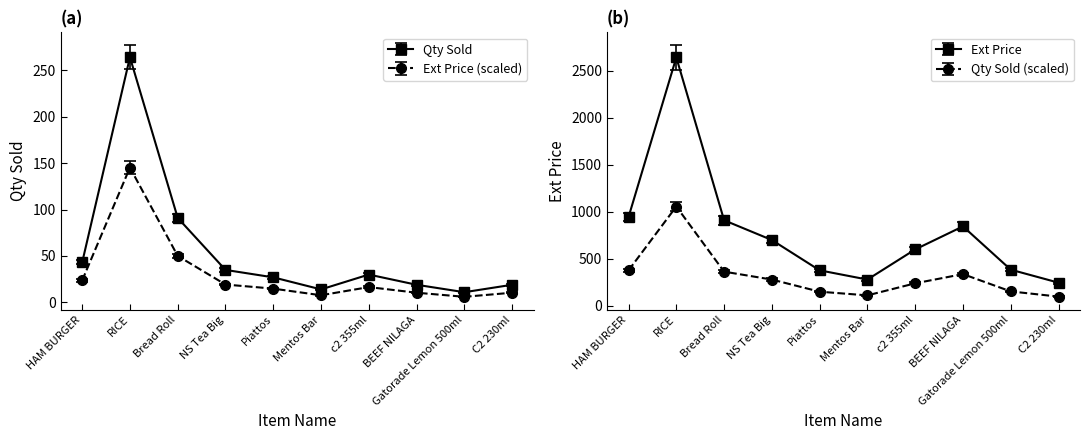

Which series has the largest total across all categories?

Ext Price